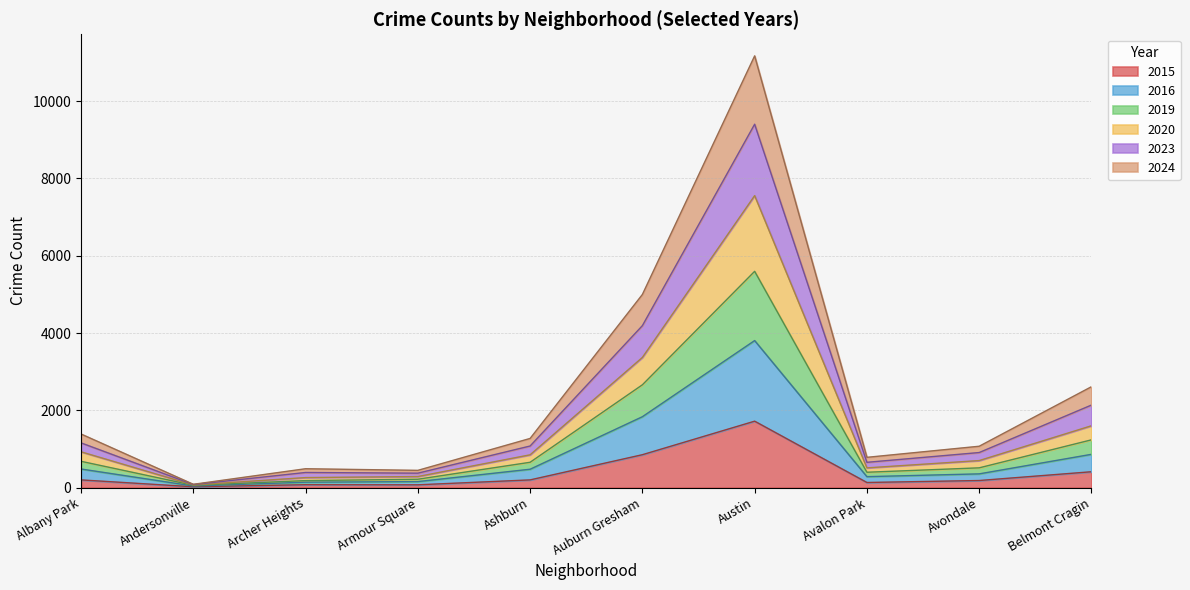

True or false: 2024 has more than 0 points higher than both neighbors.

True